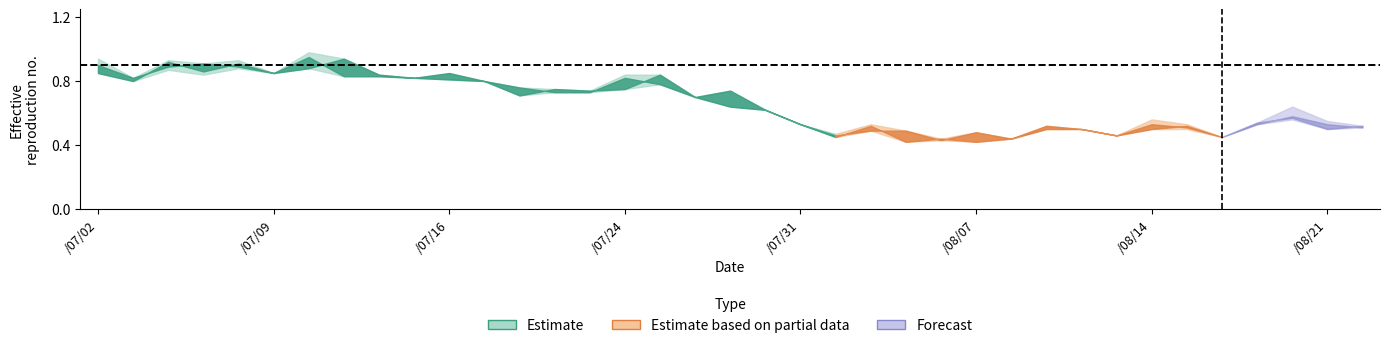

At which category is the sum across all series the highest?

103/07/10